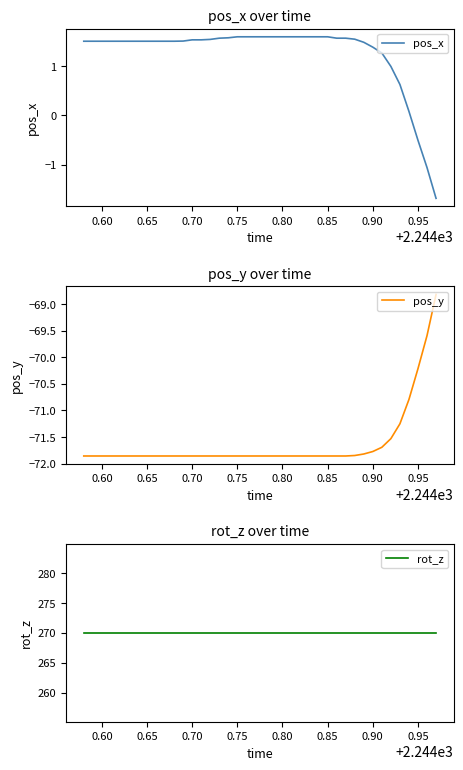

Is it true that pos_y equals -101.0 at 0.90?

False